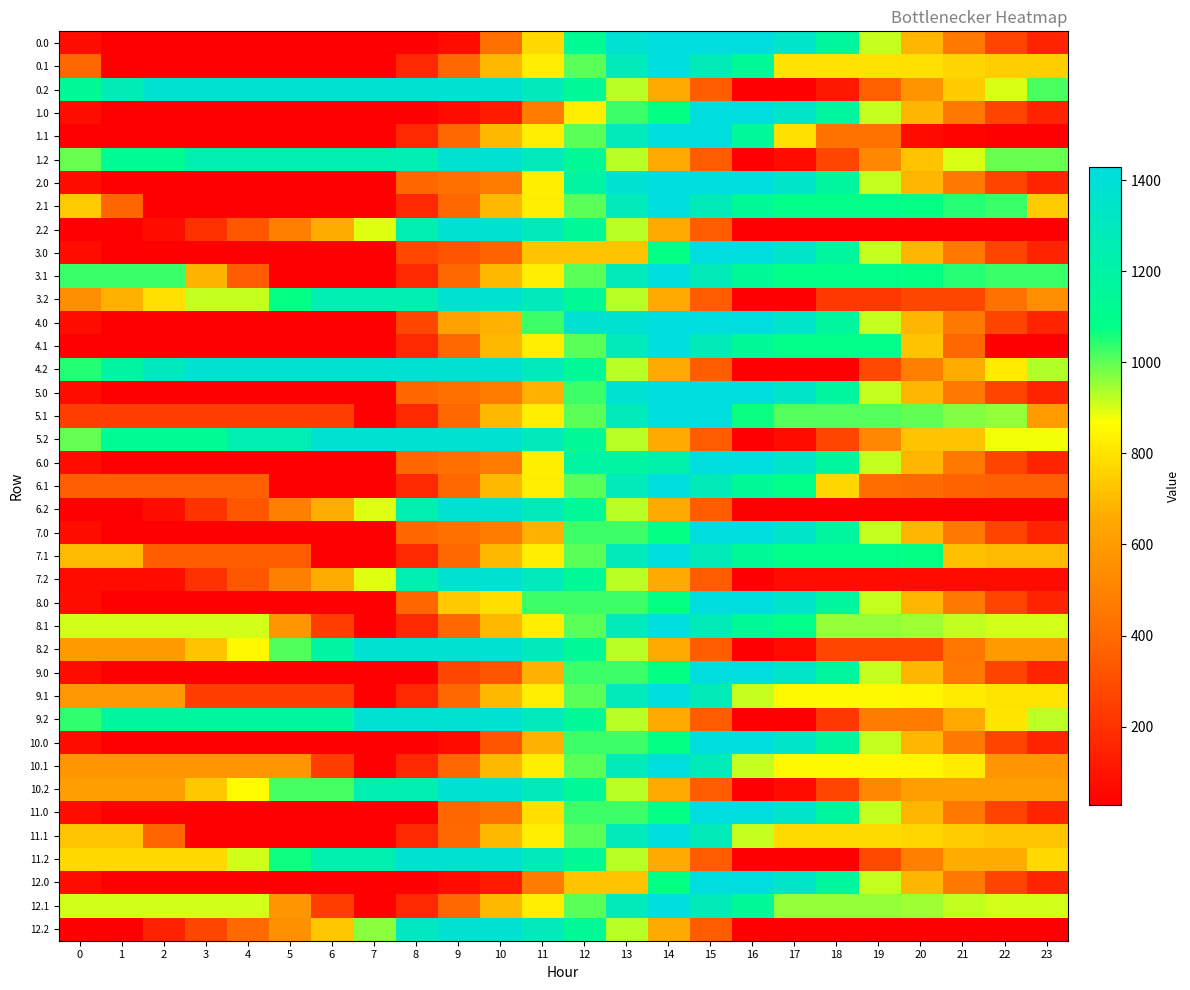

What is the spread (max minus min) of values at 19?

1055.4